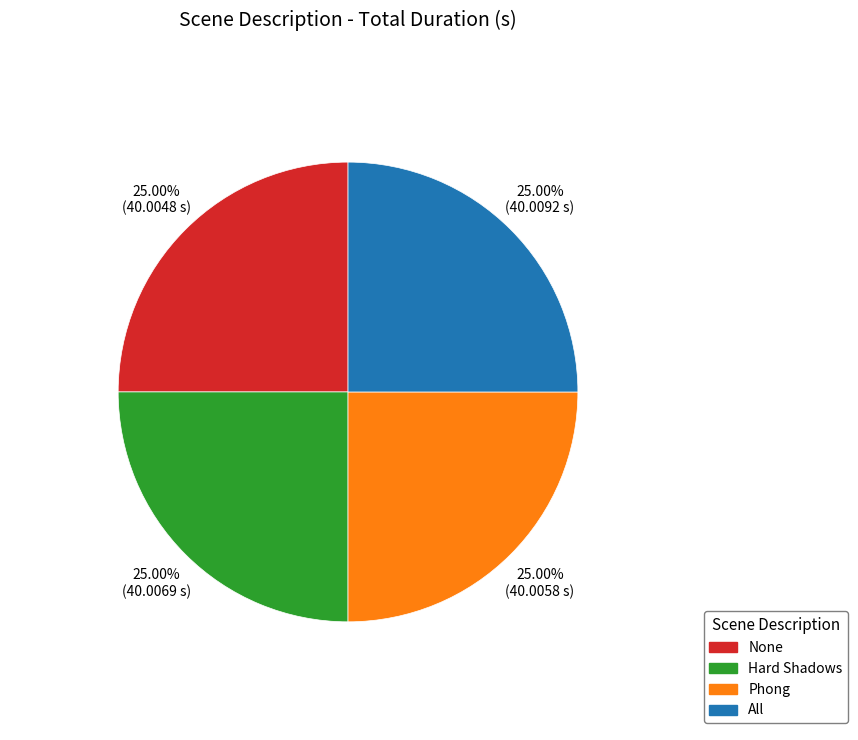

What percentage is the Hard Shadows slice, to the nearest percent?

25%